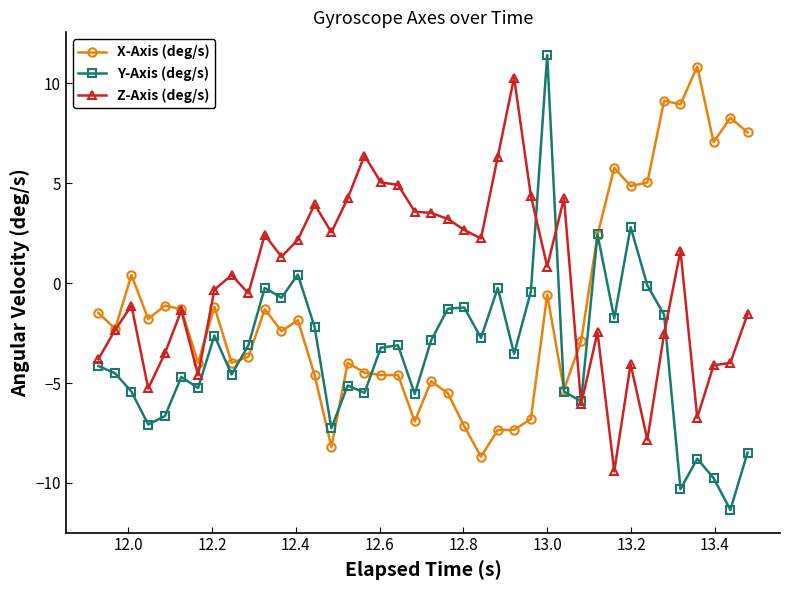

What are all the series names shown in the legend?

X-Axis (deg/s), Y-Axis (deg/s), Z-Axis (deg/s)